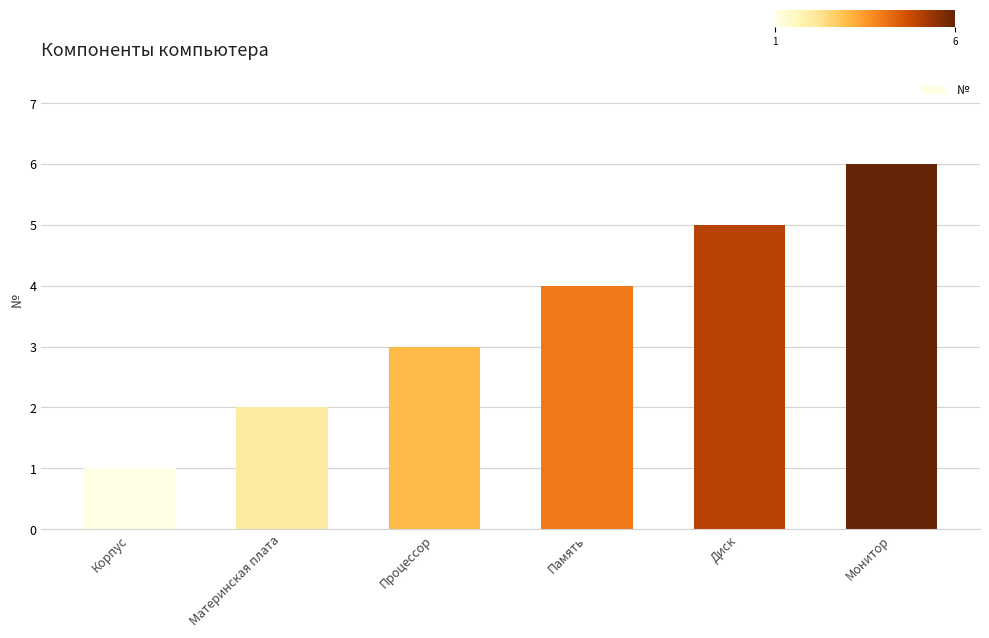

At which category does the chart reach its peak across all series?

Монитор